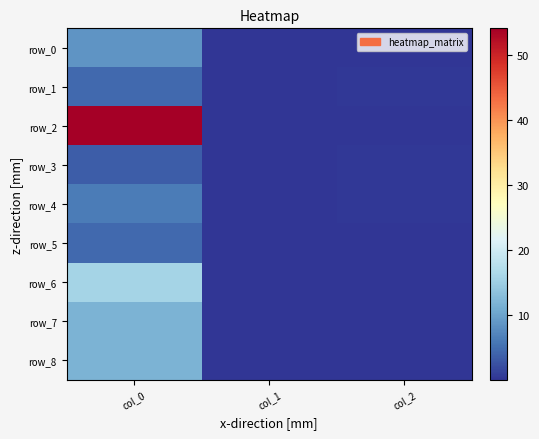

List the series in order of their peak value, lowest first.

row_3, row_1, row_5, row_4, row_0, row_7, row_8, row_6, row_2